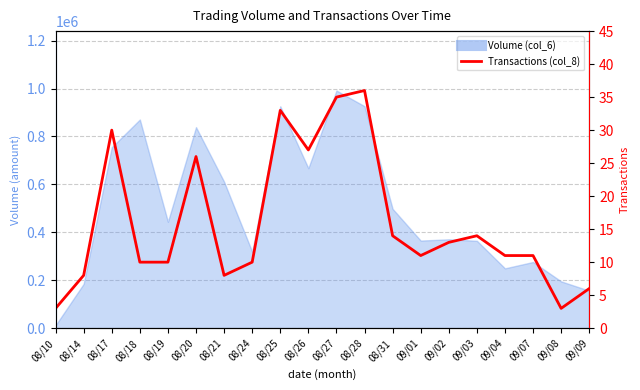

Between 08/26 and 08/24, which is larger?

08/26